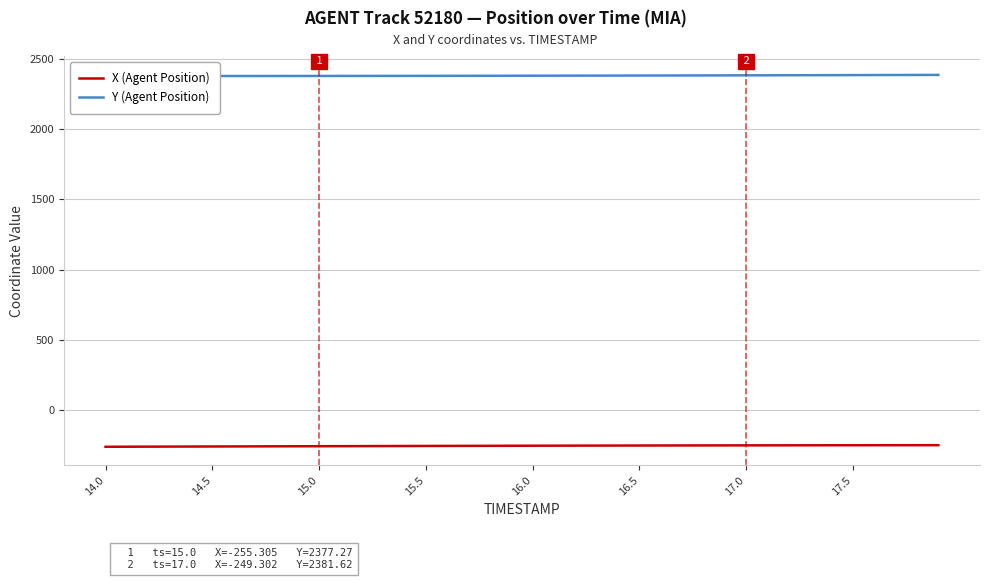

What is the smallest value displayed?

-259.3